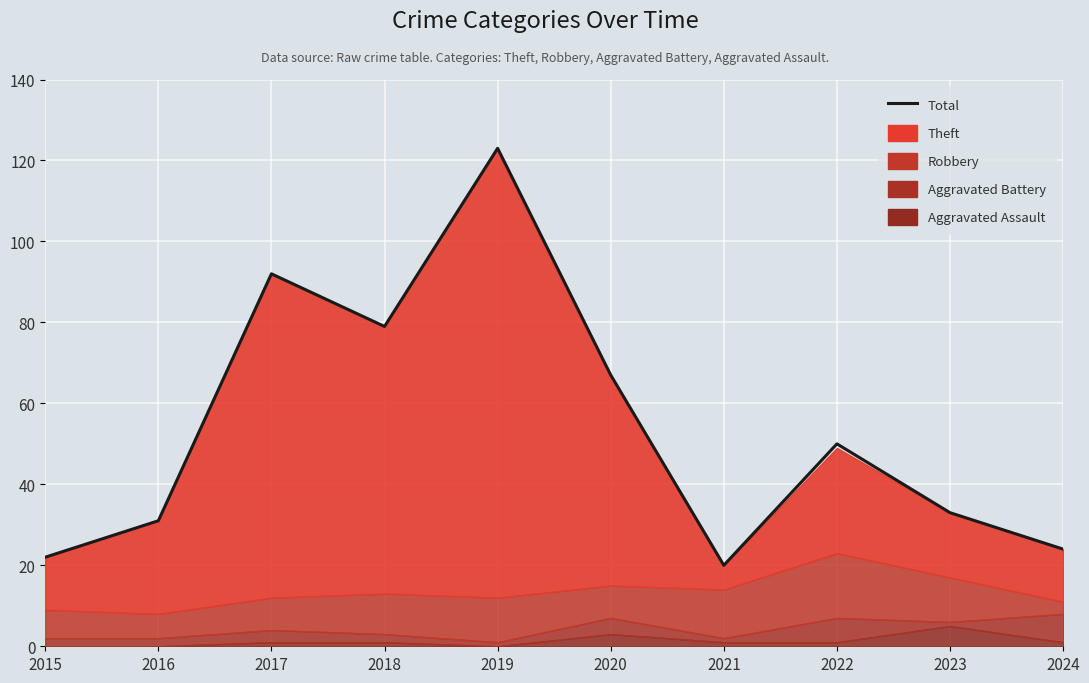

What is the change in value from 2020 to 2021?

-47